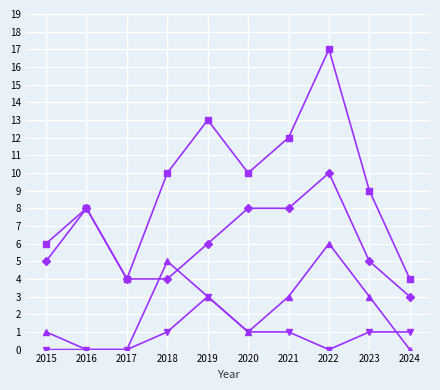

Which category has the highest value across all series?

2022